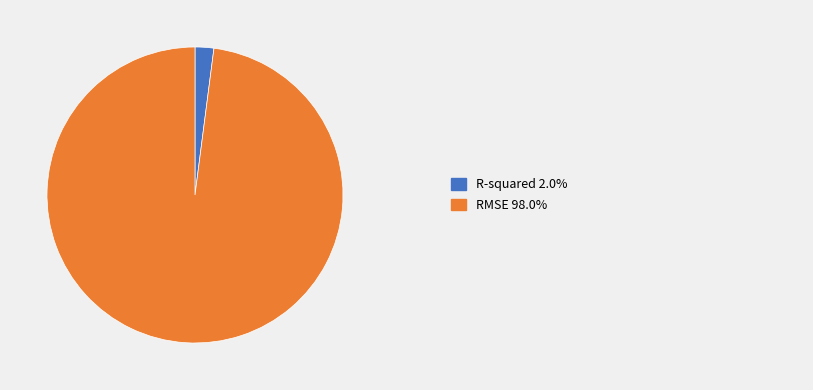

Does any single category account for the majority?

Yes